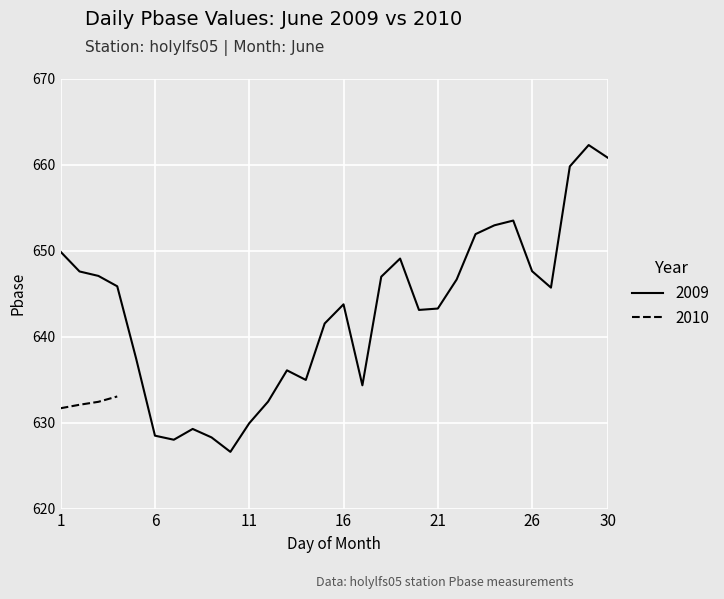

Where does the data first go above 645?

1